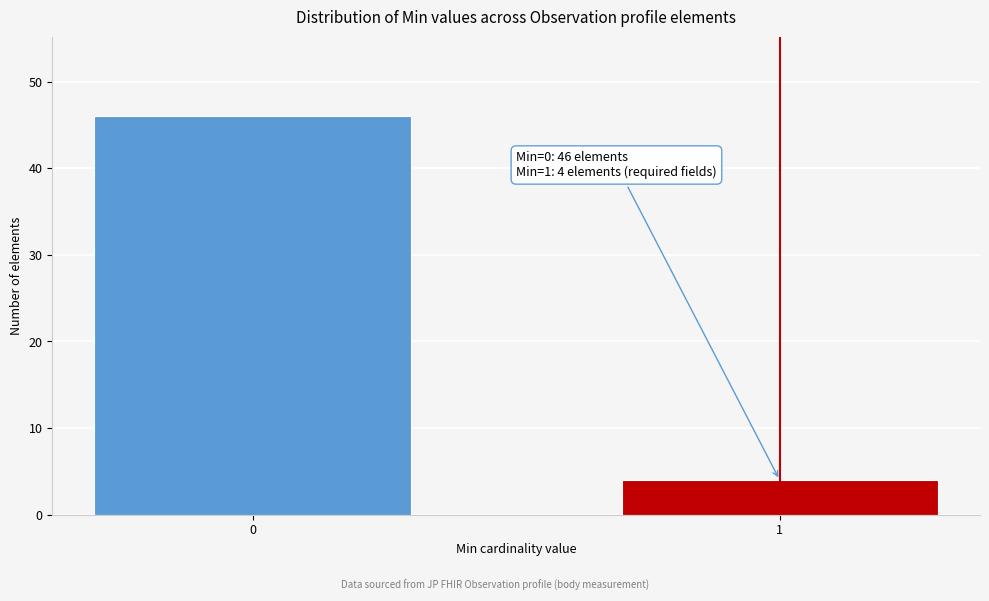

Reading left to right, transcribe all the data shown in this chart.

0=46	1=4